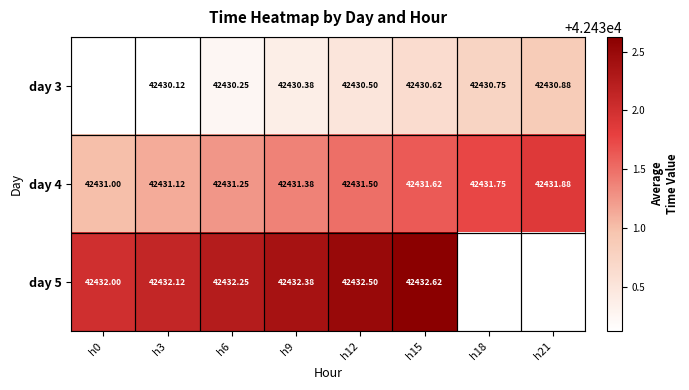

Is the value of day 4 at h0 greater than the value of day 5 at h9?

No